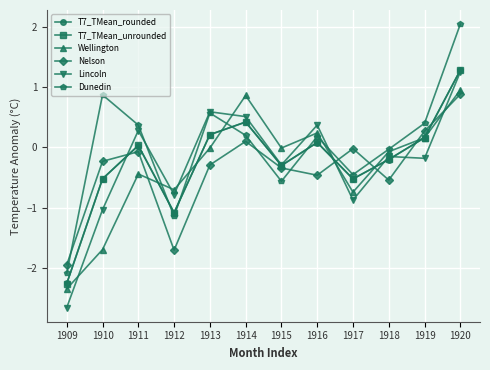

True or false: Lincoln has a value of 0.4 at 1916.

True